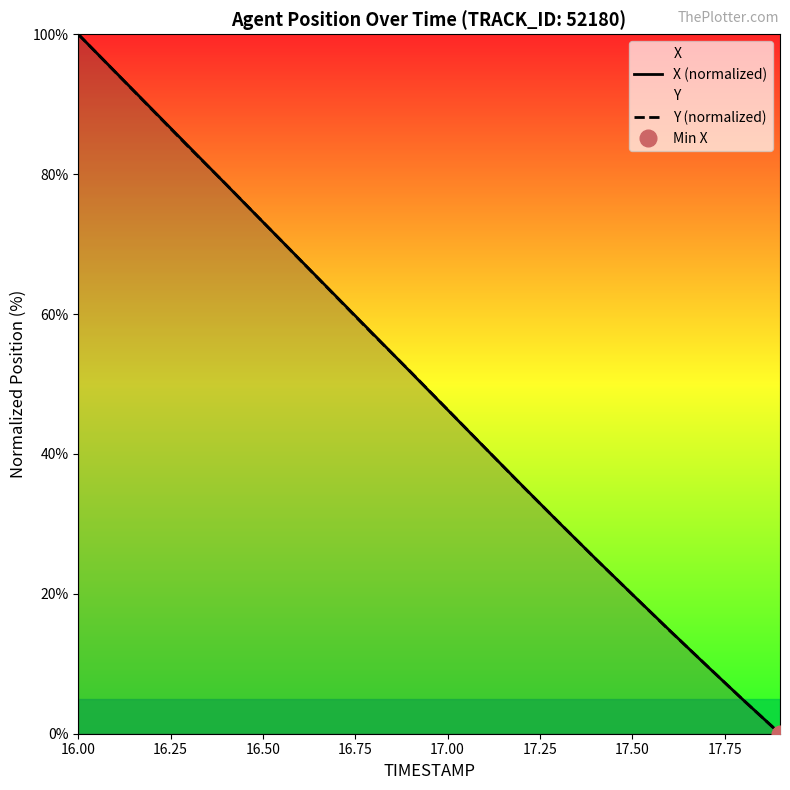

Reading right to left, list all the values displayed in this chart.

X (normalized): 0.0	4.9	9.8	14.8	19.9	25.1	30.3	35.6	40.9	46.3	51.7	57.1	62.4	67.8	73.2	78.5	83.9	89.3	94.6	100.0
Y (normalized): 0.0	4.8	9.8	14.8	19.9	25.0	30.3	35.5	40.9	46.3	51.7	57.0	62.4	67.8	73.2	78.6	83.8	89.2	94.6	100.0